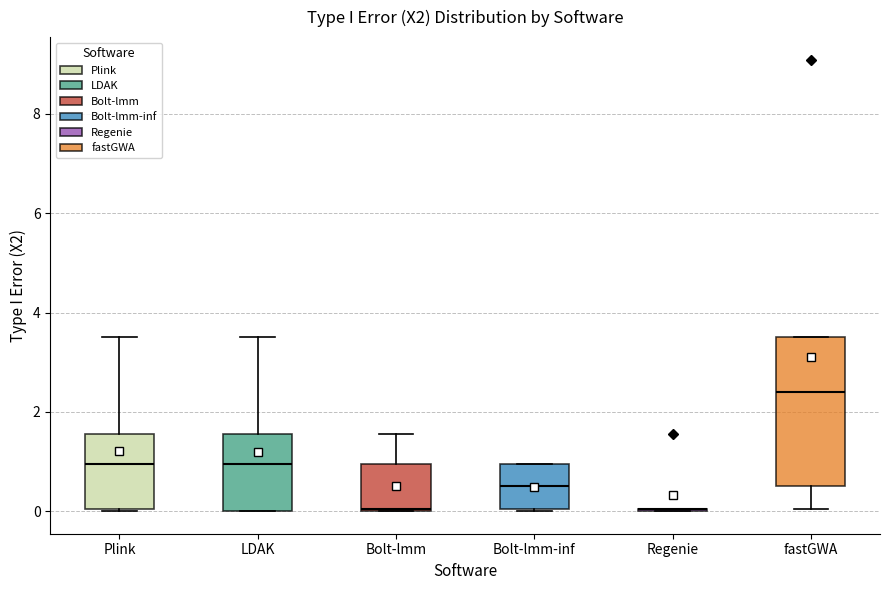

Where is the upper edge of the box for Bolt-lmm on the y-axis? The values are not printed on the chart, so give them approximately, as read against the axis.

1.0